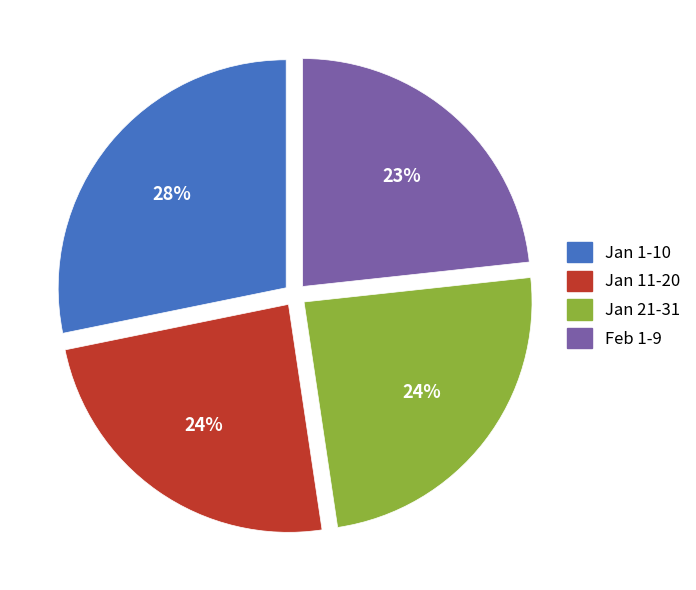

How many slices are in this pie chart?

4